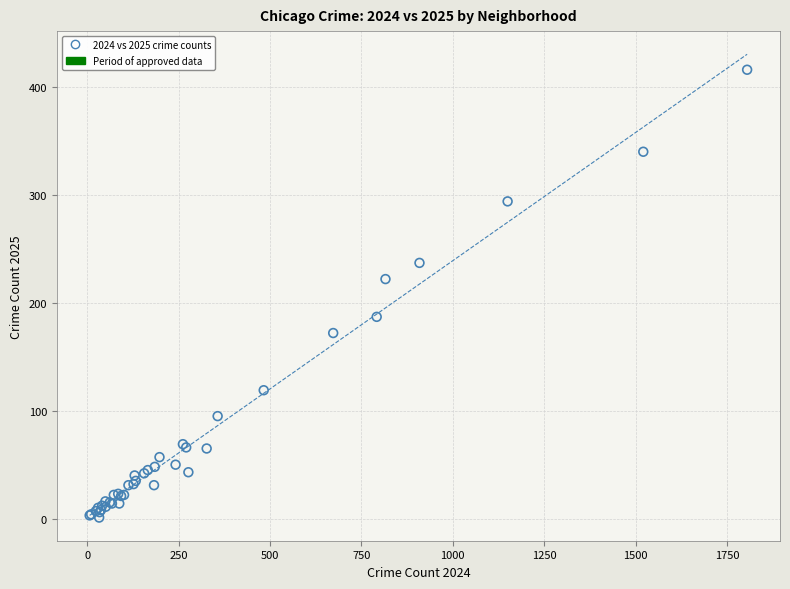

What Y value in the scatter plot is closest to 208?

222